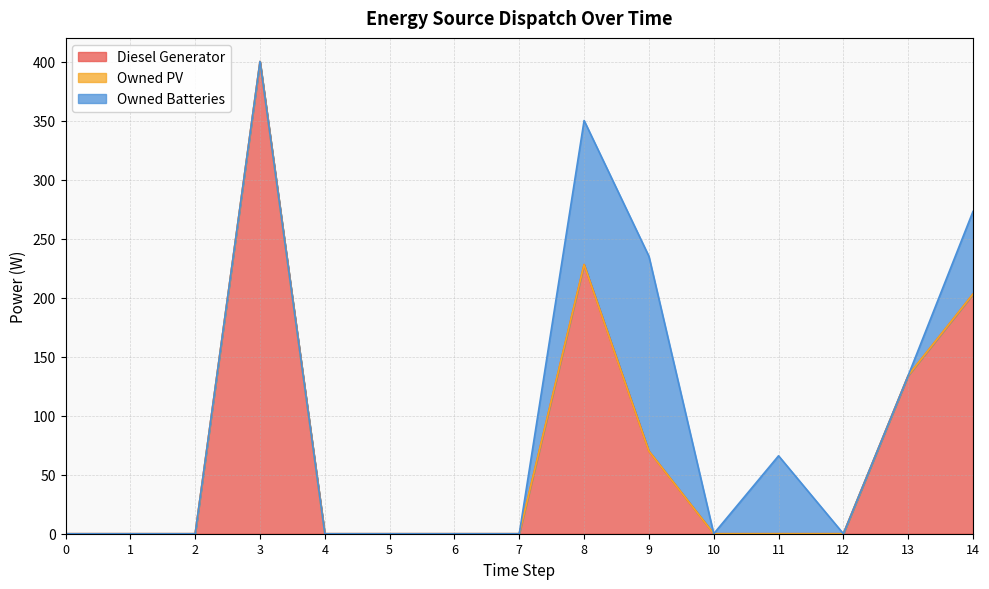

The Diesel Generator series shows -207 at 11. True or false?

False